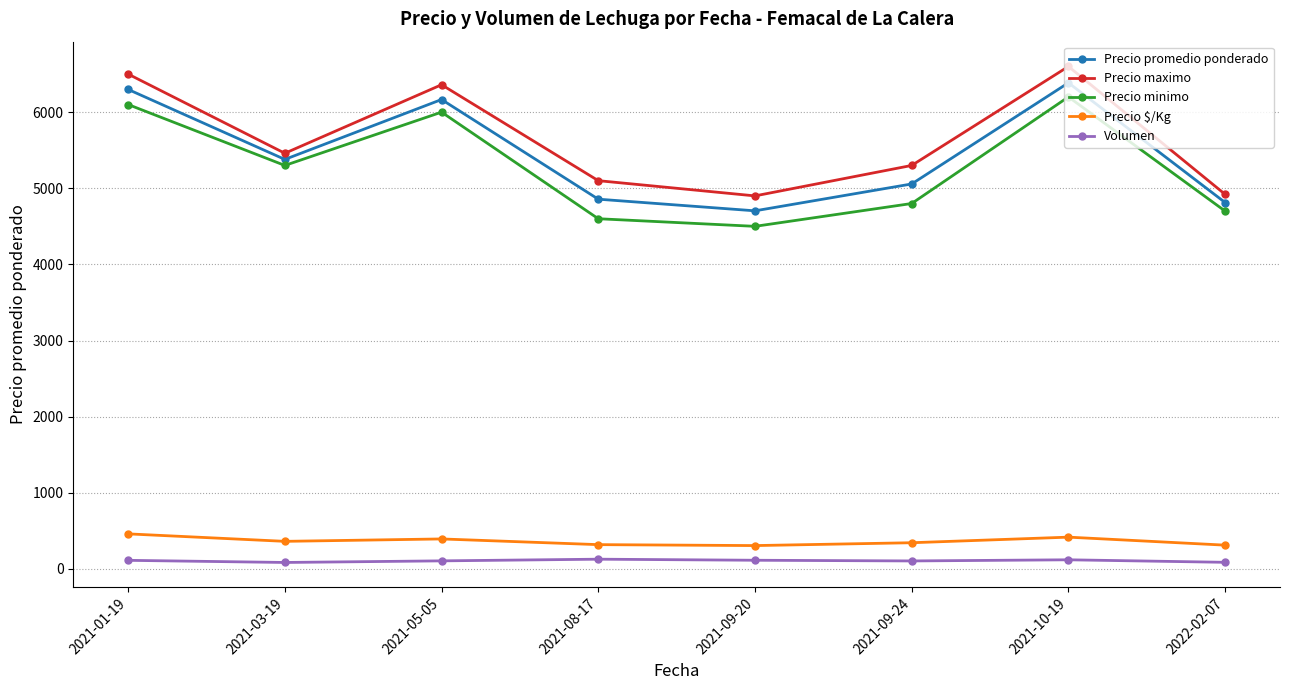

What is the minimum value for Precio promedio ponderado?

4703.8